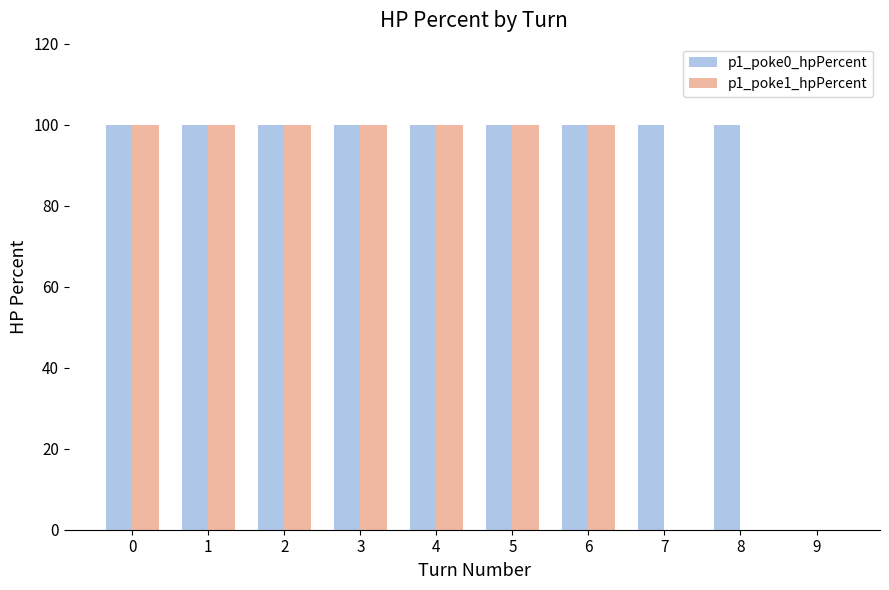

Is it true that p1_poke1_hpPercent equals 37 at 3?

False